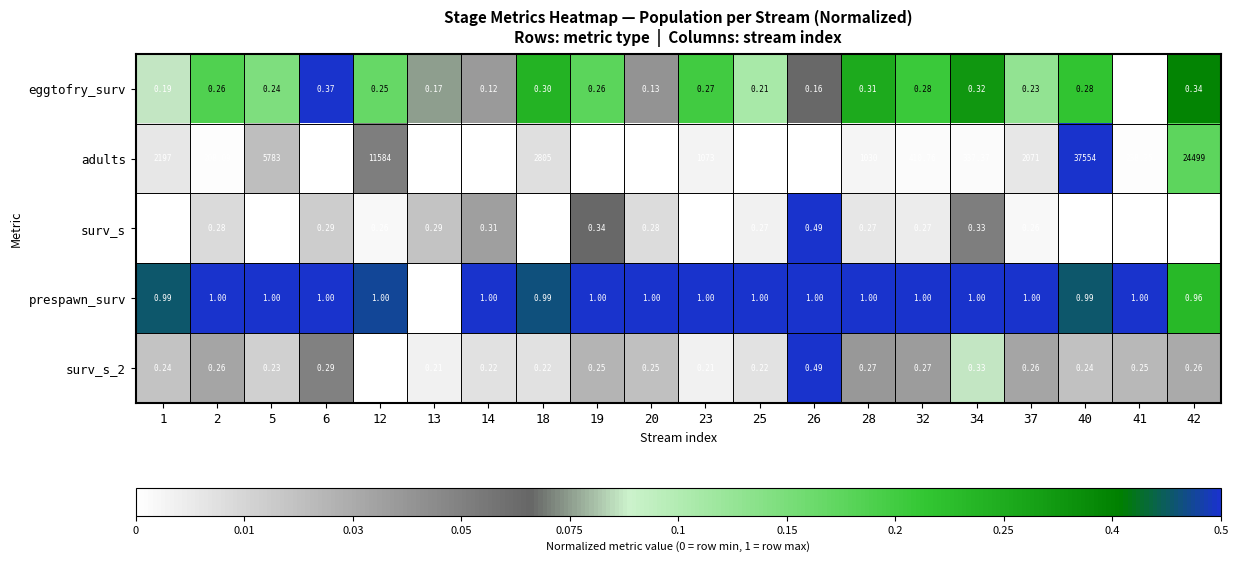

Which series changed the most between 2 and 26?

adults